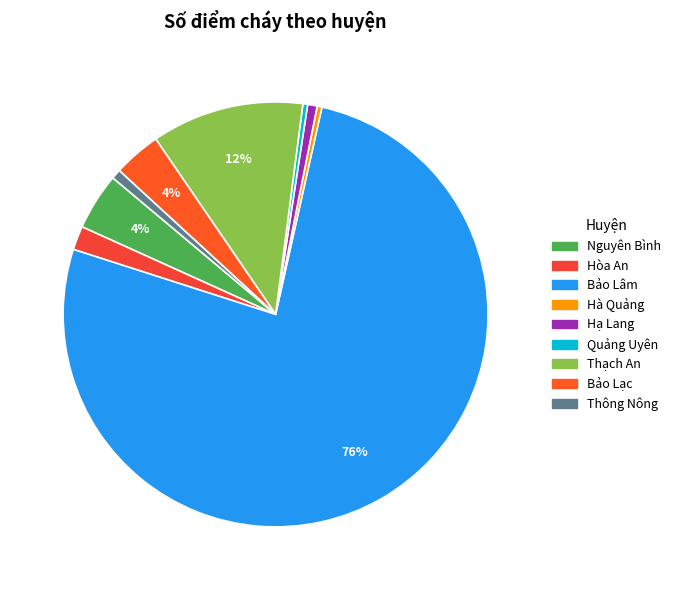

What percentage do Quảng Uyên and Hòa An together represent?

2.2%